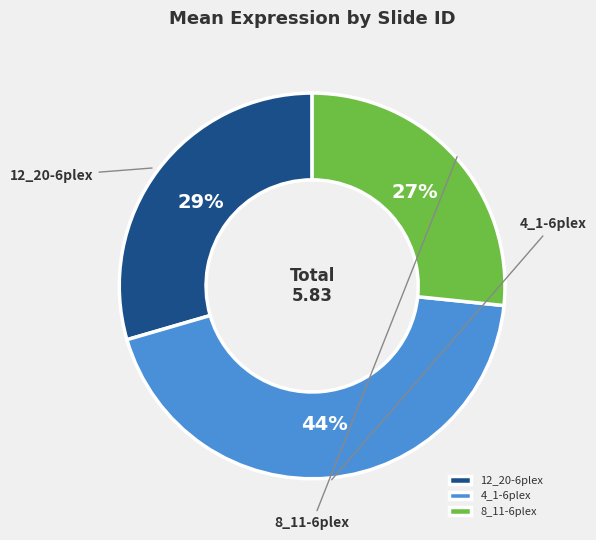

What is the total percentage of 12_20-6plex and 8_11-6plex?

56.1%